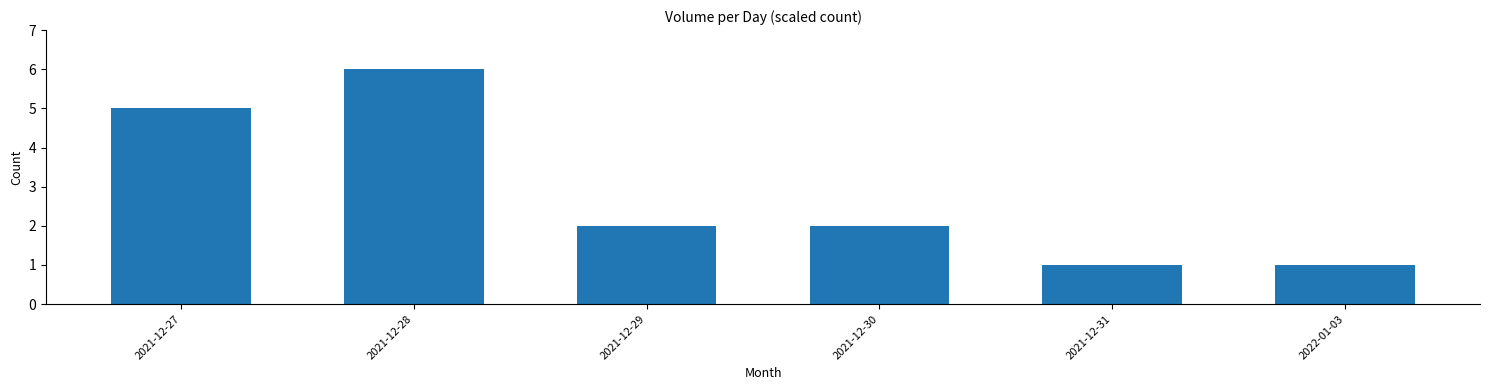

What is the value of the 6th bar from the left?

1